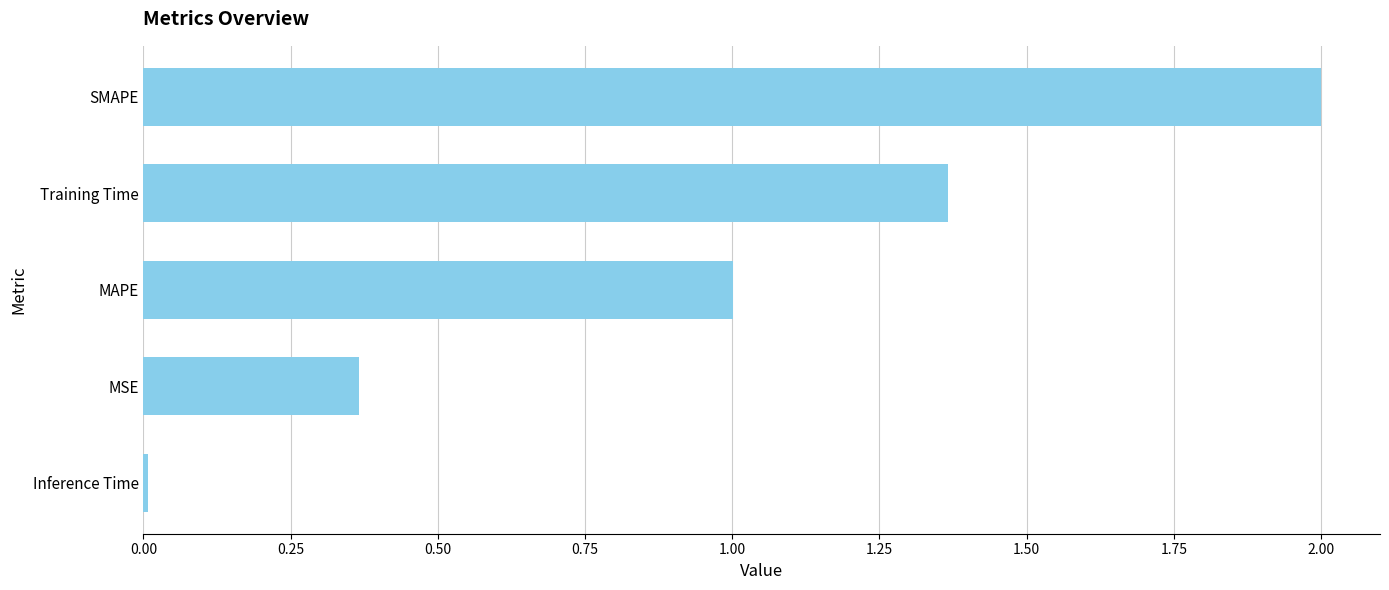

Are the bars horizontal?

Yes